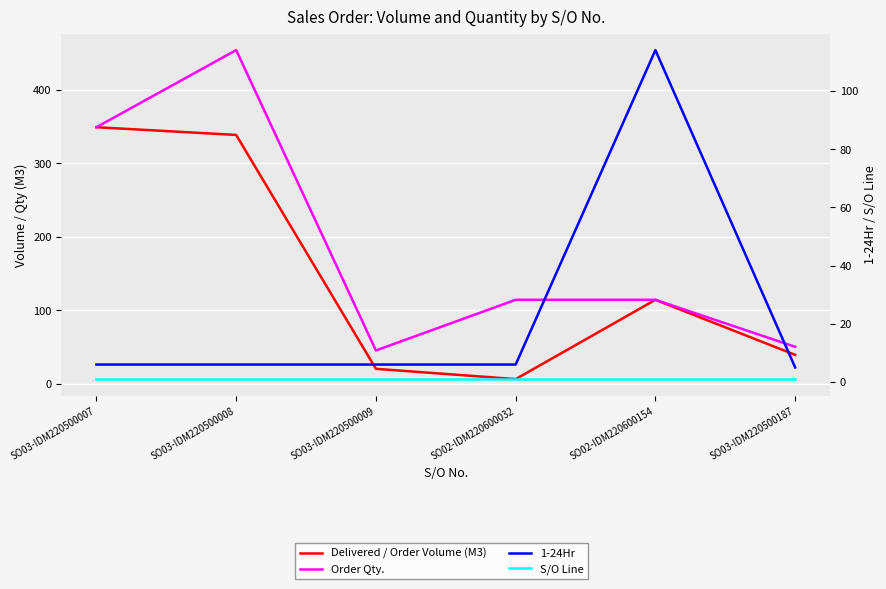

What is the label of the 4th point from the right?

SO03-IDM220500009